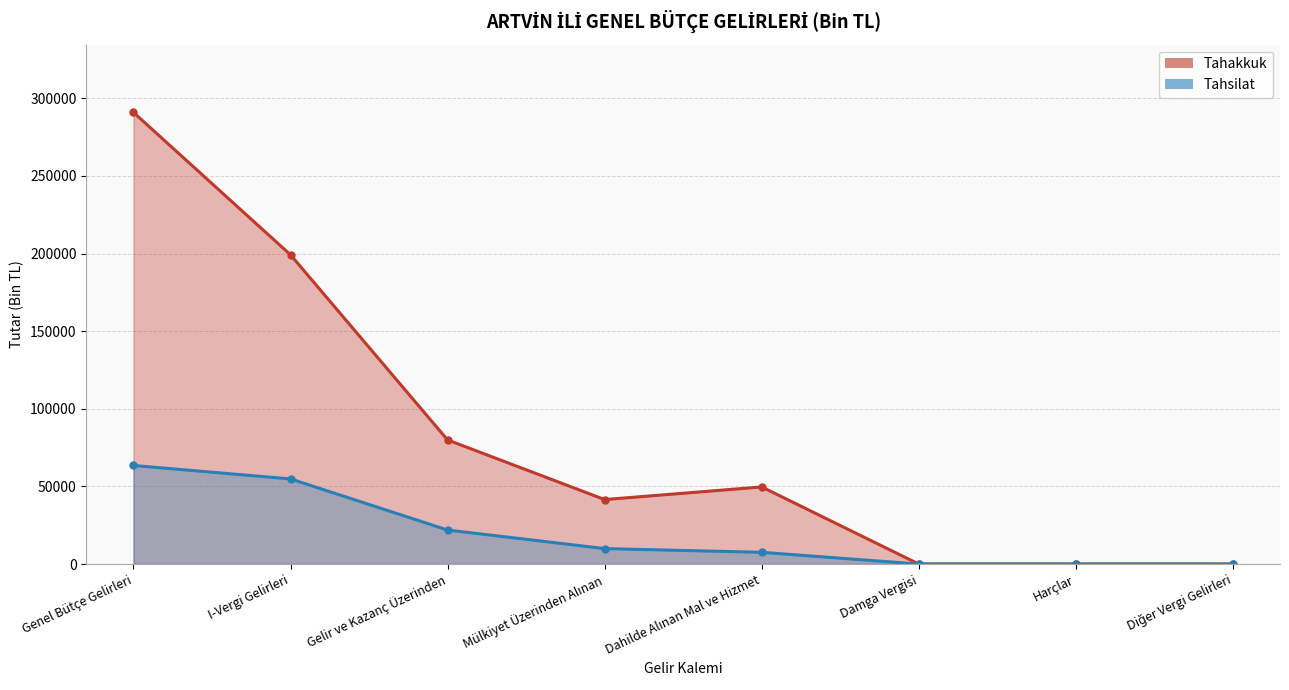

At which category is the sum across all series the highest?

Genel Bütçe Gelirleri